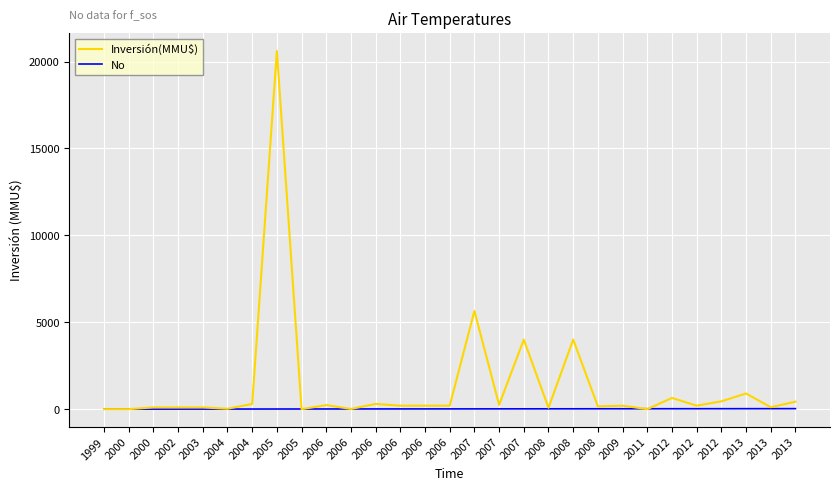

What are all the series names shown in the legend?

Inversión(MMU$), No